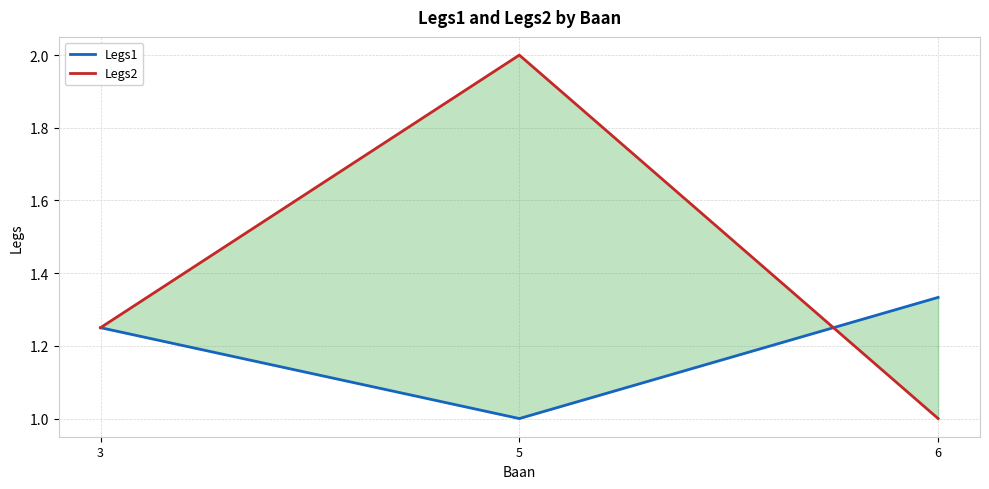

True or false: Legs2 has a value of 2.0 at 5.

True